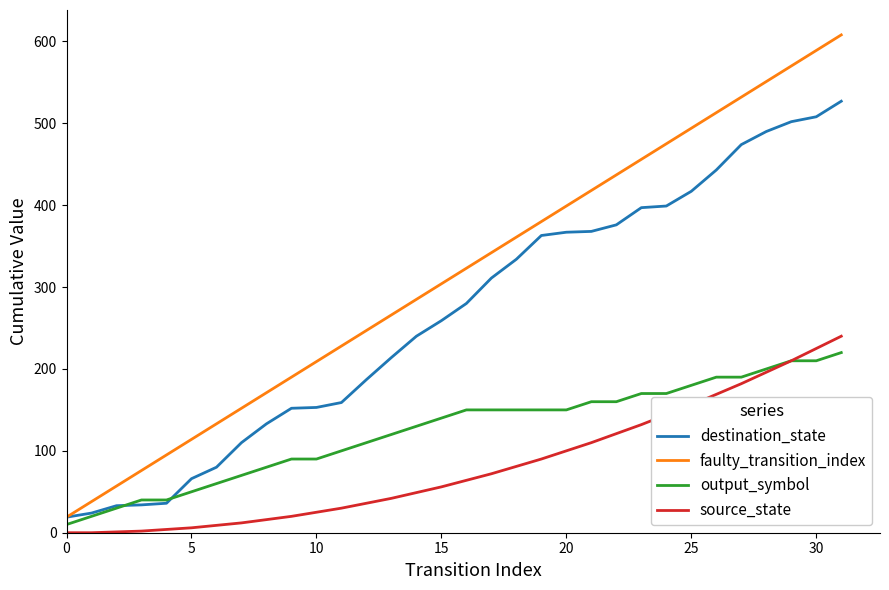

What is the maximum value shown in the chart?

608